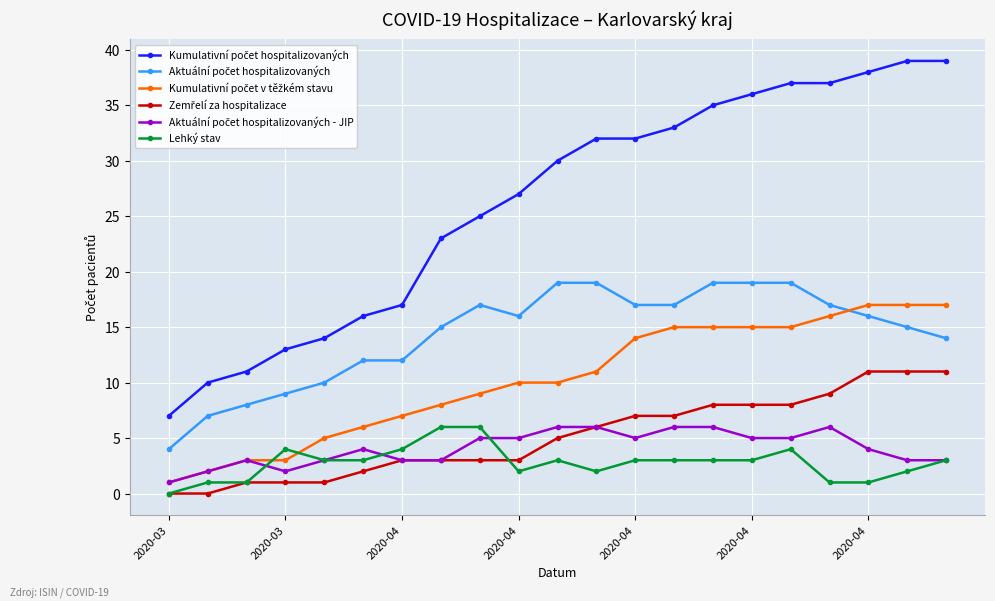

What is the greatest value displayed?

39